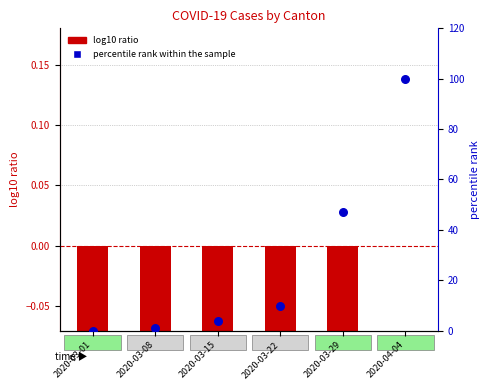

At how many categories does at least one series exceed 73?

1